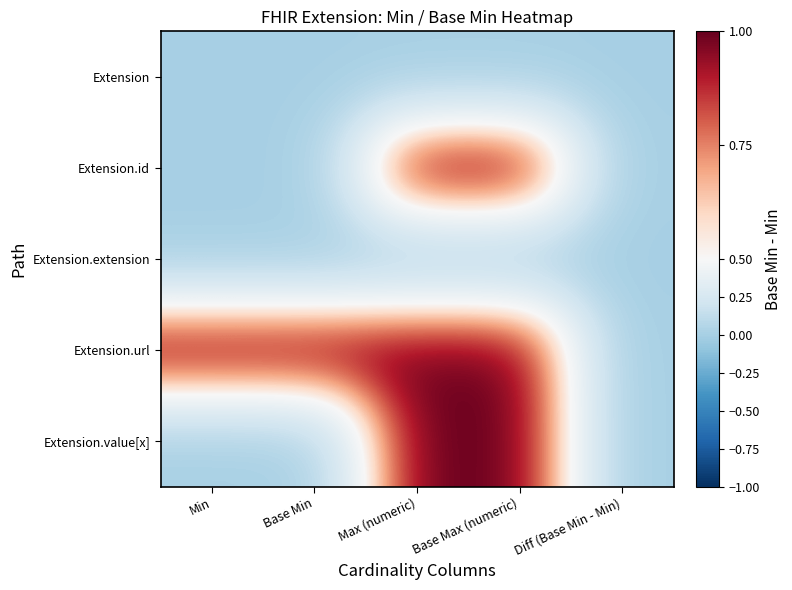

How many distinct data groups are displayed?

5